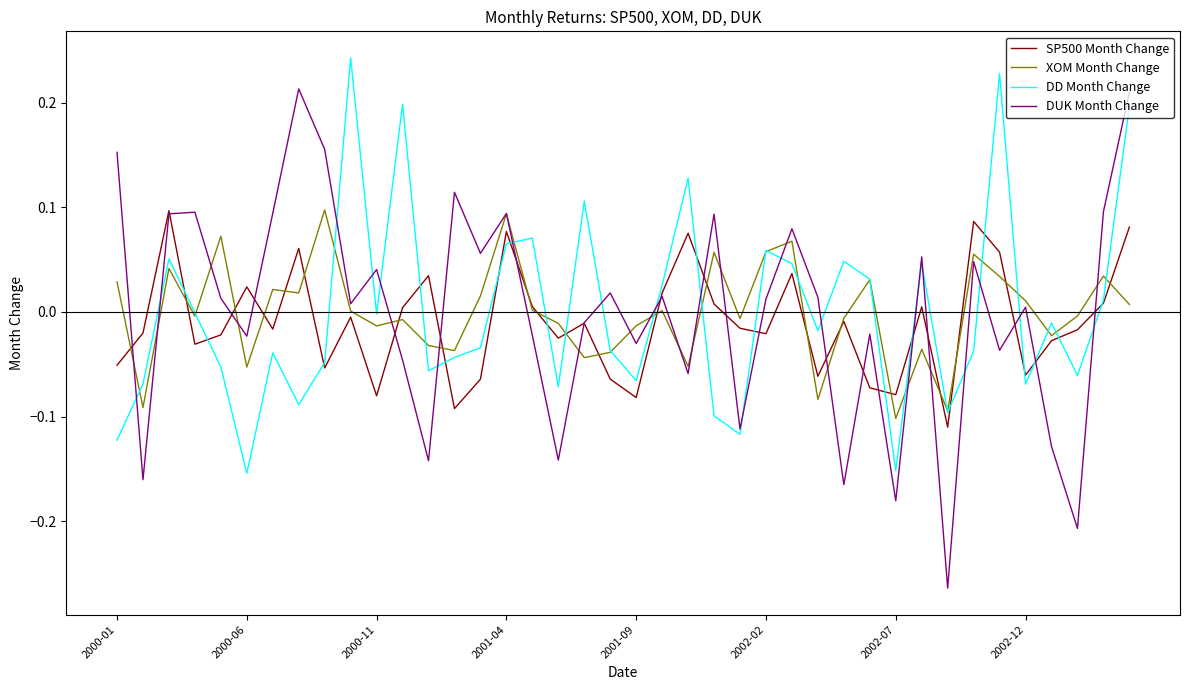

What is the difference between the maximum and second lowest values in the DUK Month Change series?

0.4